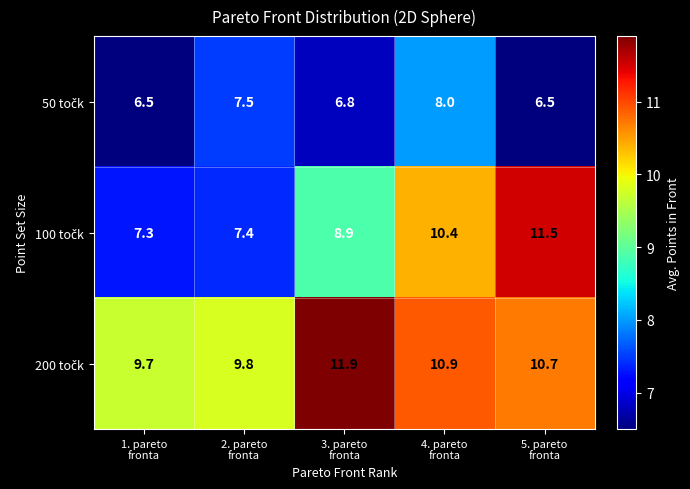

What is the maximum value shown in the chart?

11.9